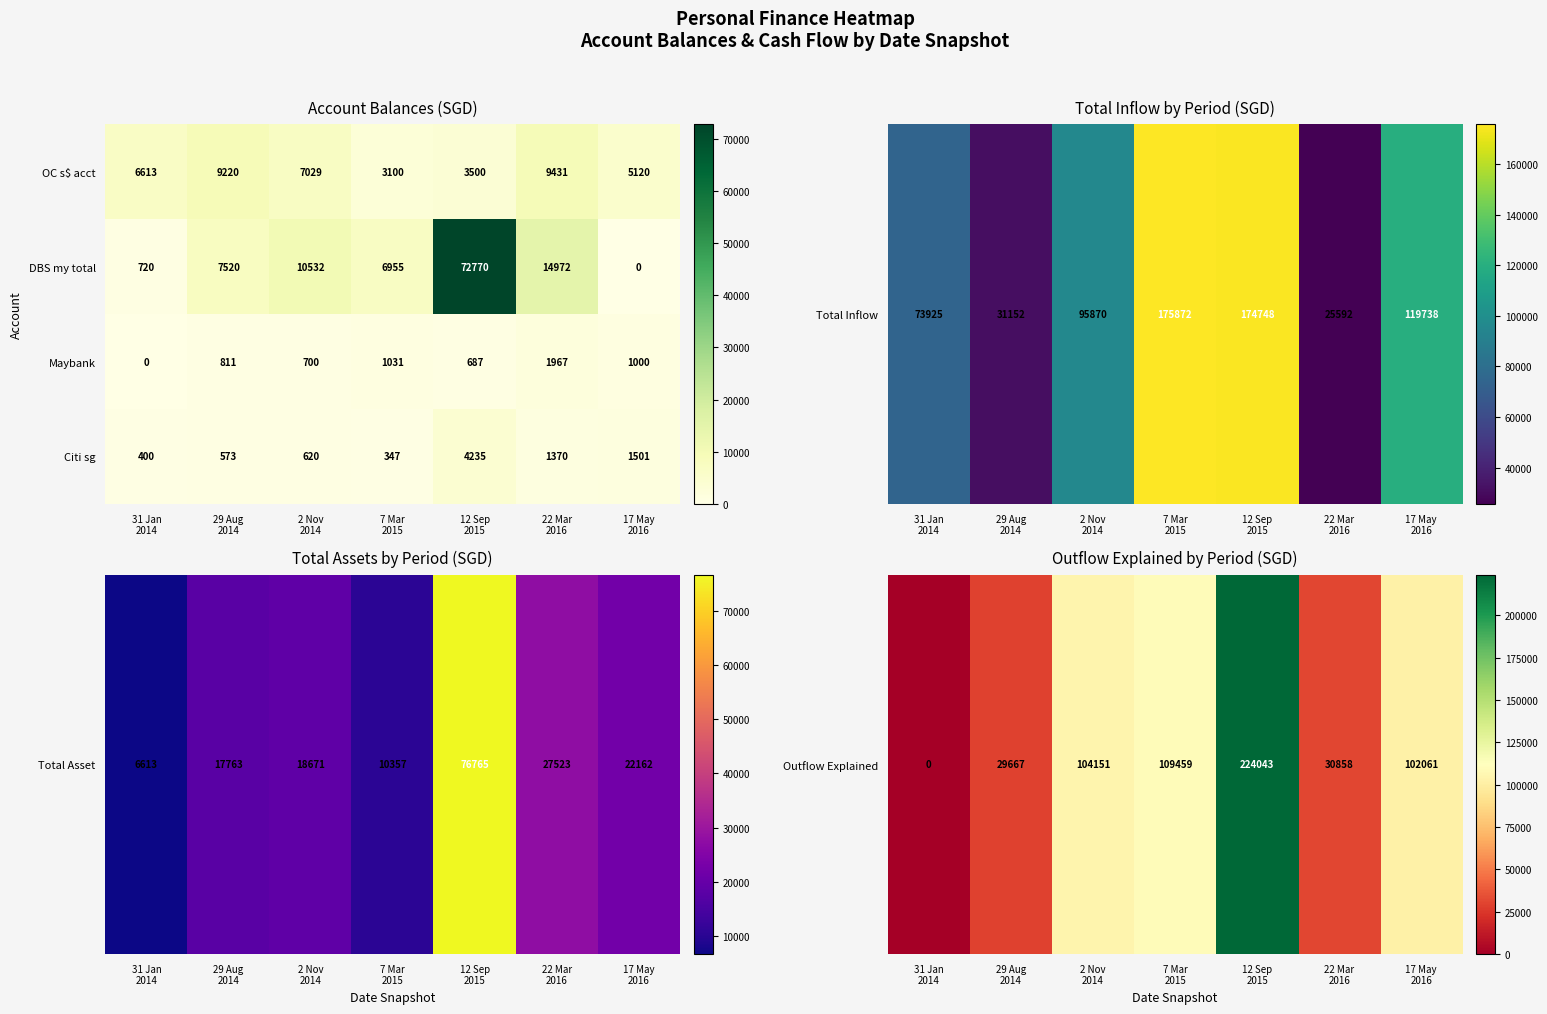

What is the total value across all series at 2 Nov
2014?

18881